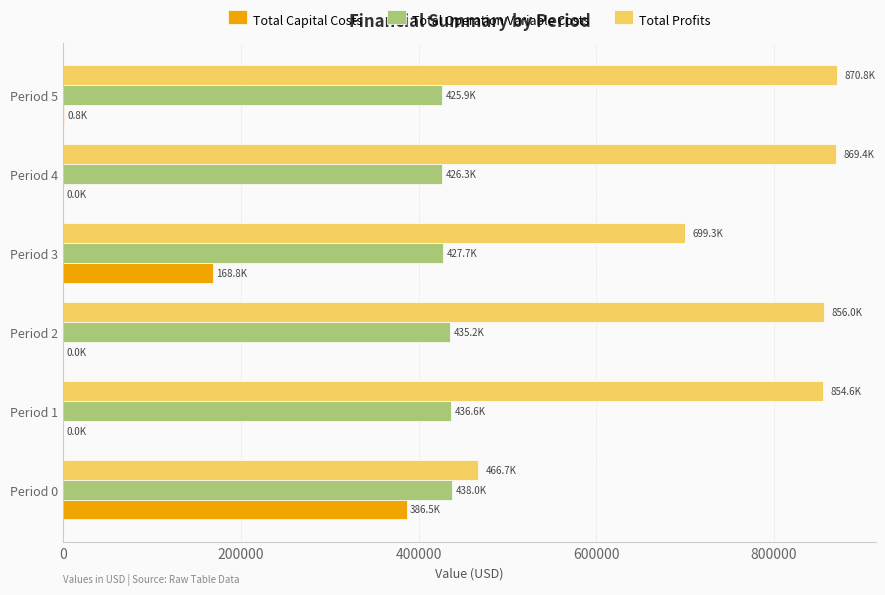

Which series has the largest total across all categories?

Total Profits